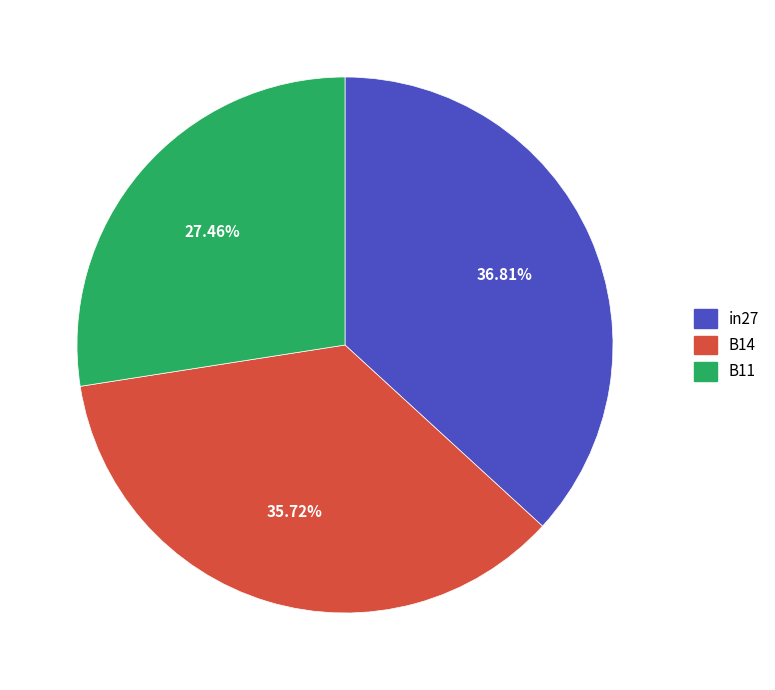

To the nearest percent, what is the difference between the largest and smallest slice percentages?

9%